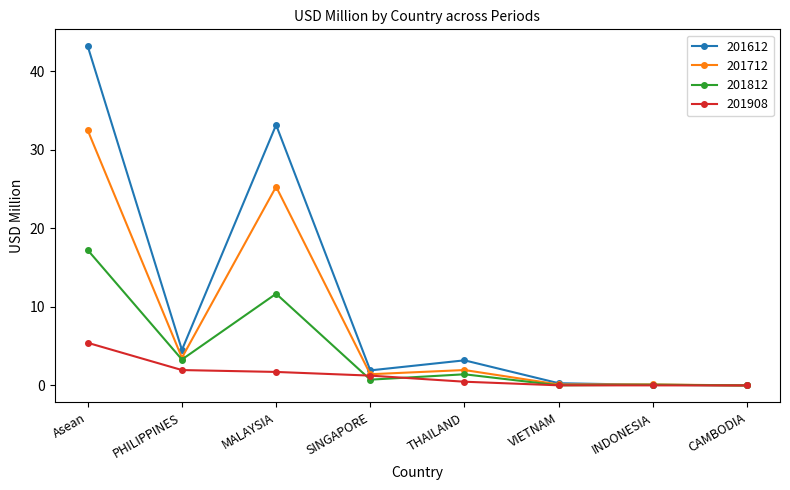

List the series in order of their overall mean, lowest first.

201908, 201812, 201712, 201612